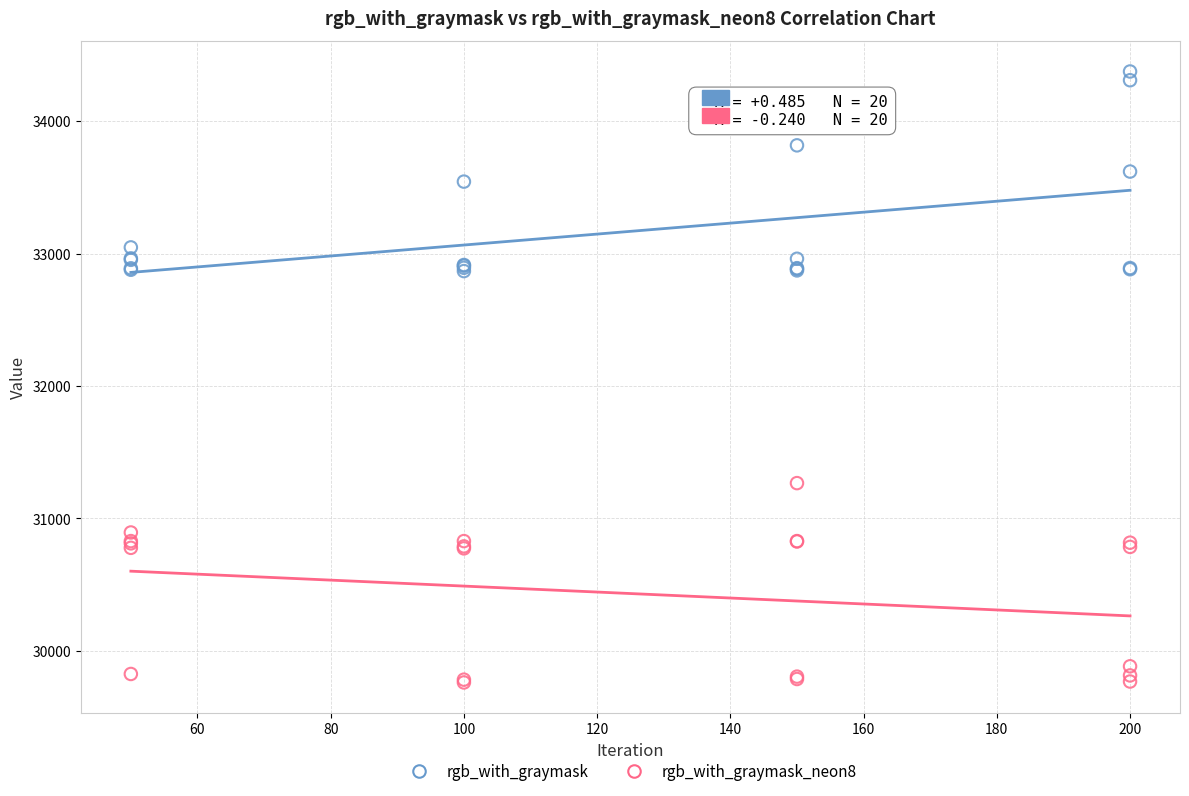

Which series contains the lowest Y value?

rgb_with_graymask_neon8